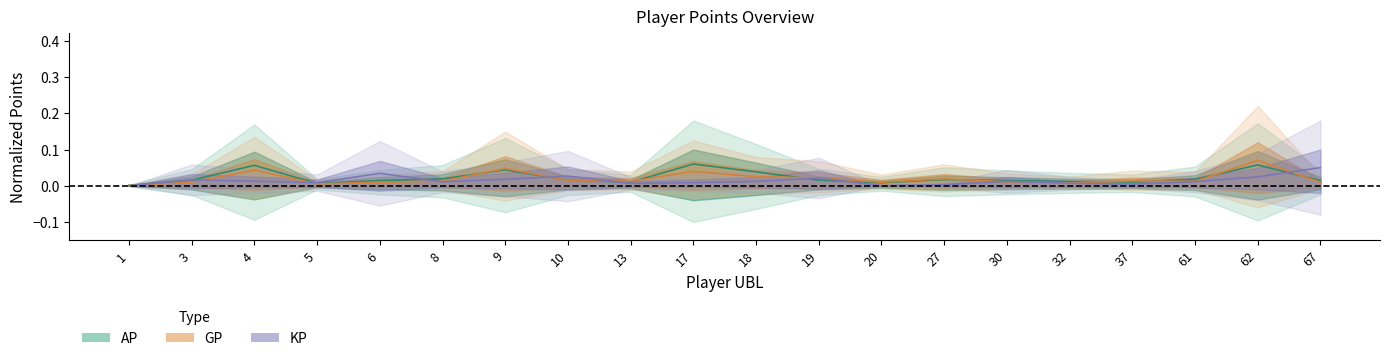

Which series changed the most between 17 and 19?

AP